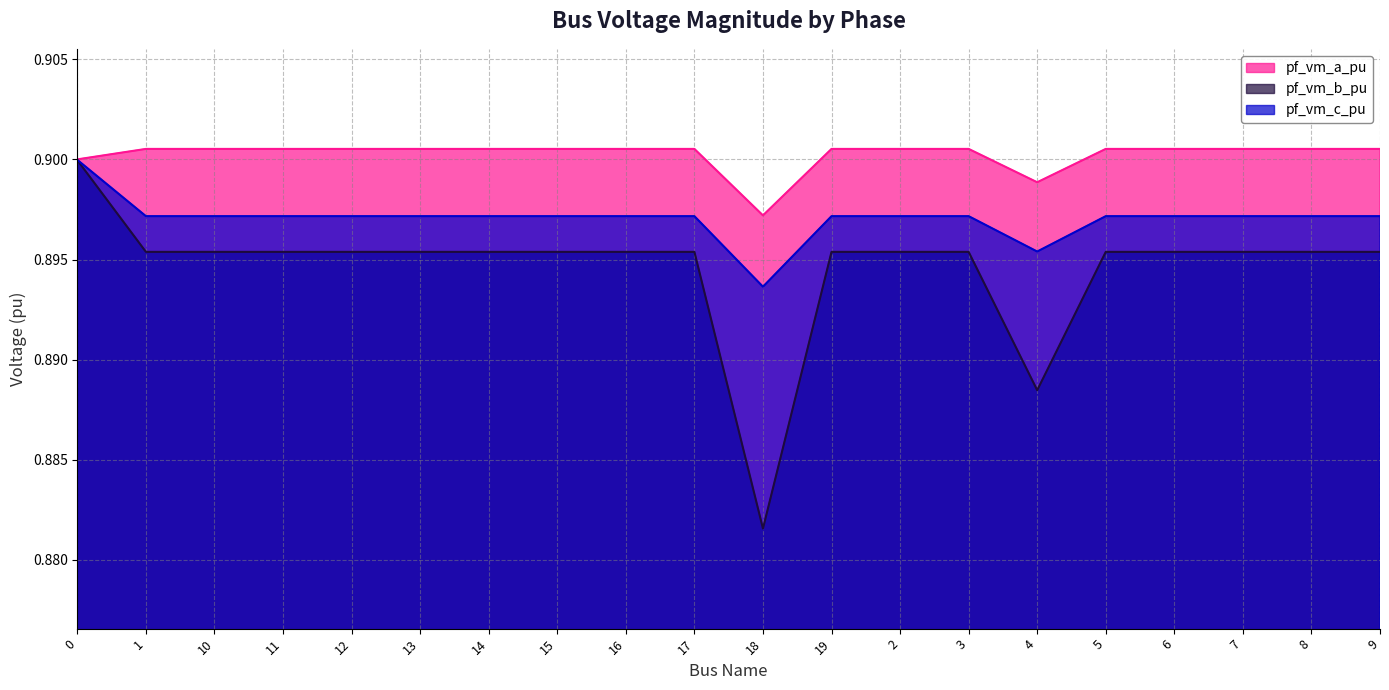

At how many categories does at least one series exceed 0?

20